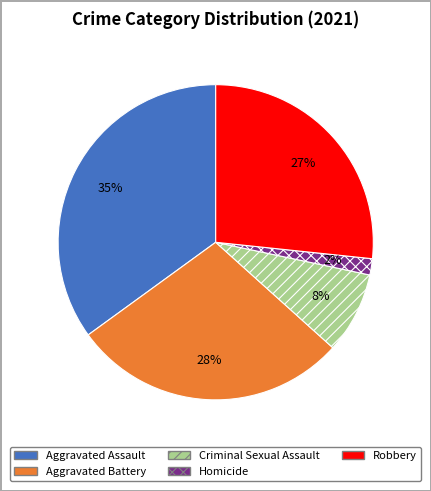

What percentage is the Criminal Sexual Assault slice, to the nearest percent?

8%